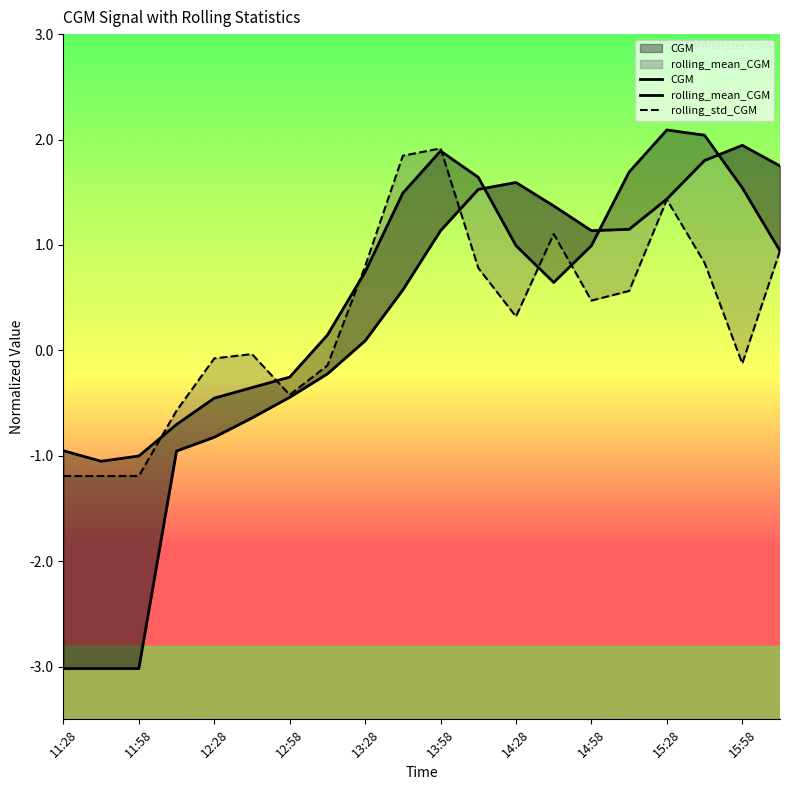

At which label does rolling_mean_CGM first exceed 1?

13:58